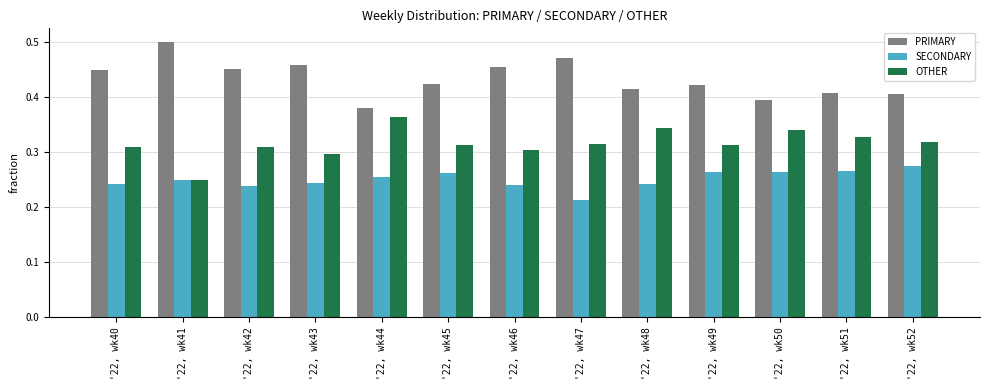

How many bars are there in total?

39